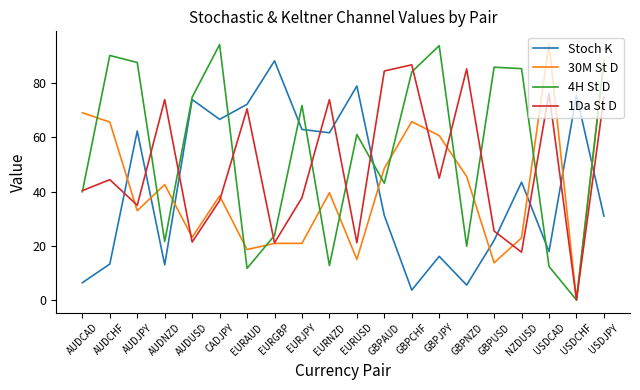

What is the average value of the Stoch K series?

42.3